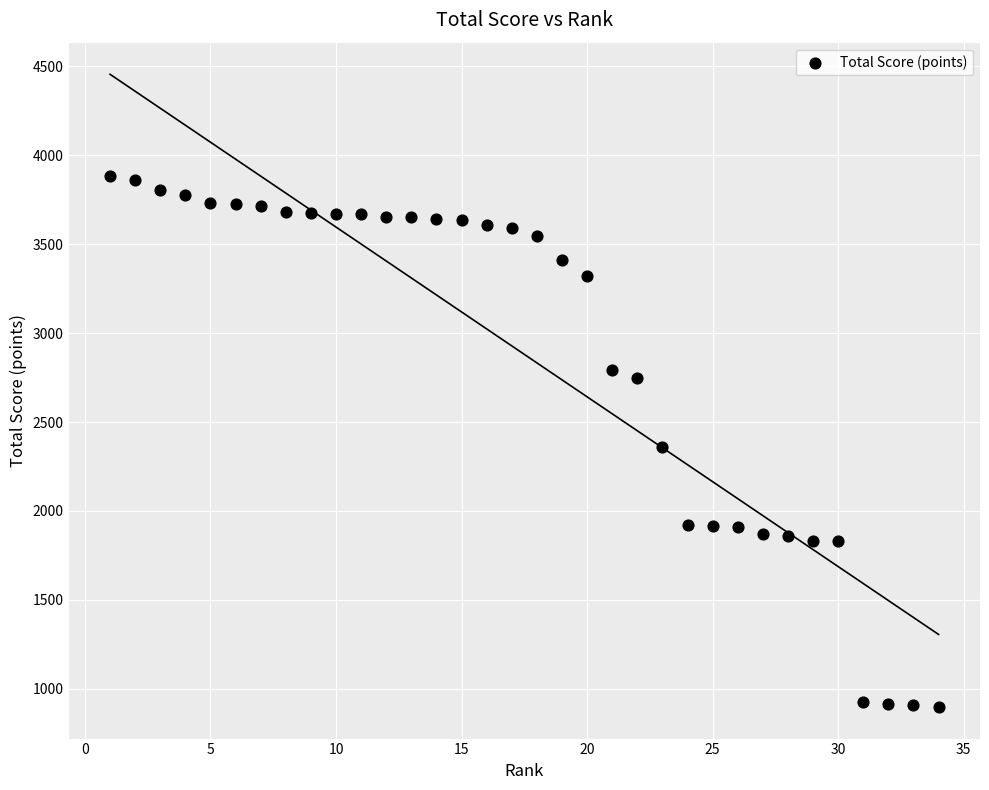

What is the range of Y values (max minus min)?

2983